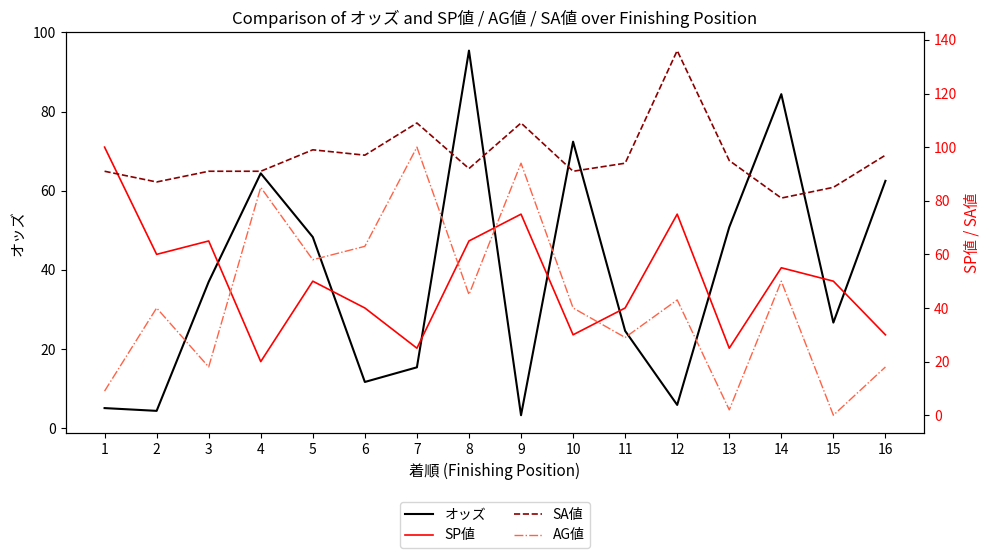

How many times do オッズ and SP値 cross each other?

9